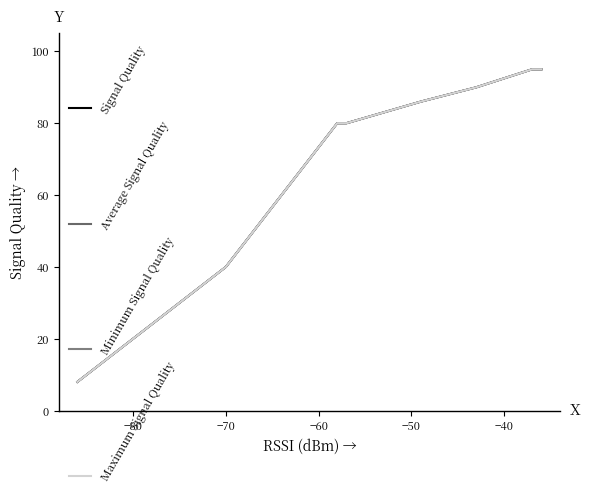

Is the value of Maximum Signal Quality at 15 greater than the value of Signal Quality at 14?

Yes